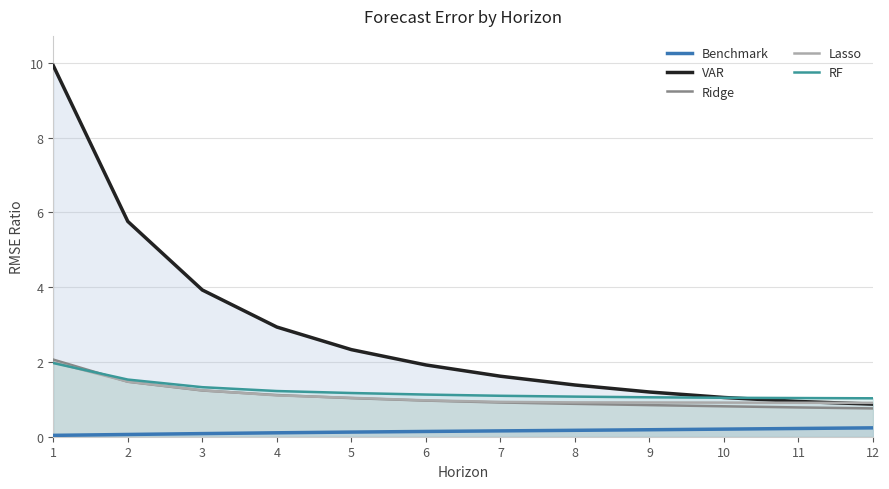

True or false: VAR has more than 2 interior local peaks.

False